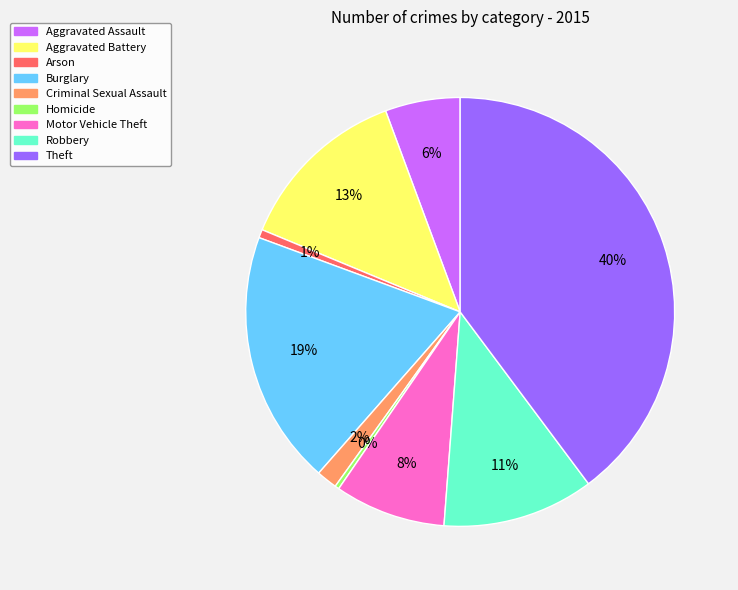

Combined, do Robbery and Arson account for over 50%?

No